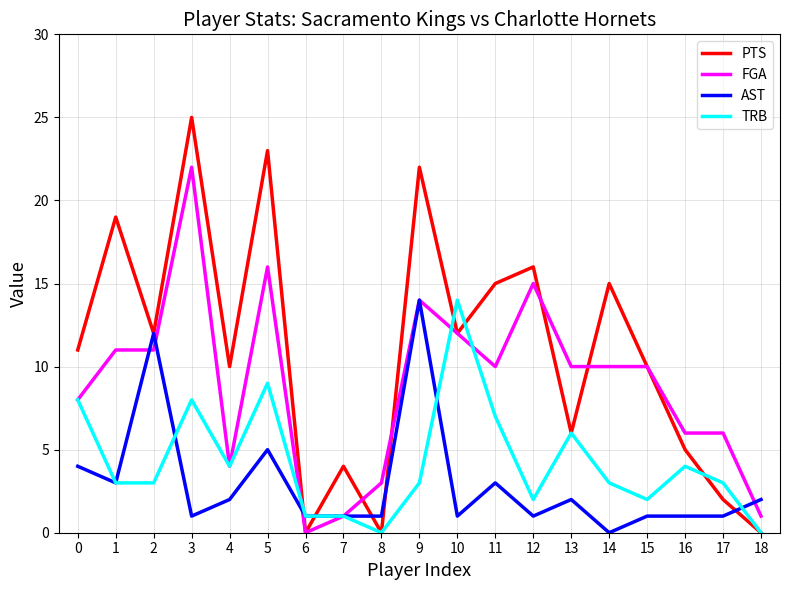

Between 3 and 12, which series saw the biggest shift?

PTS